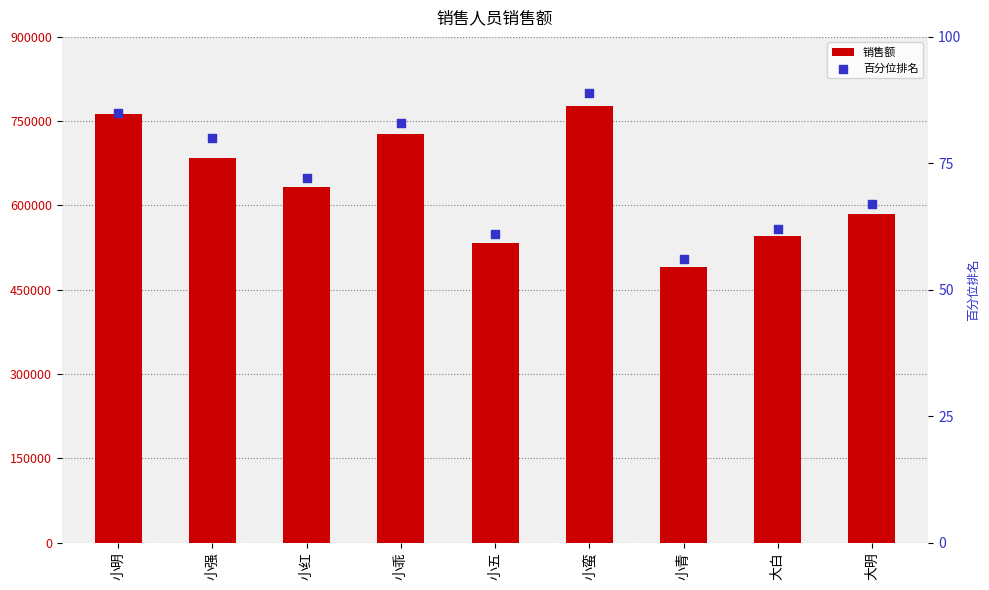

At which category is the sum across all series the highest?

小蛮